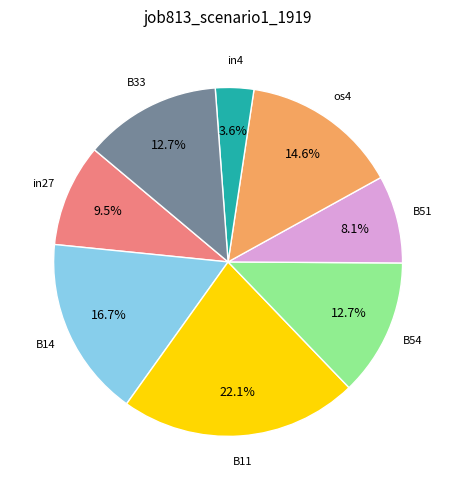

Does any single category account for the majority?

No